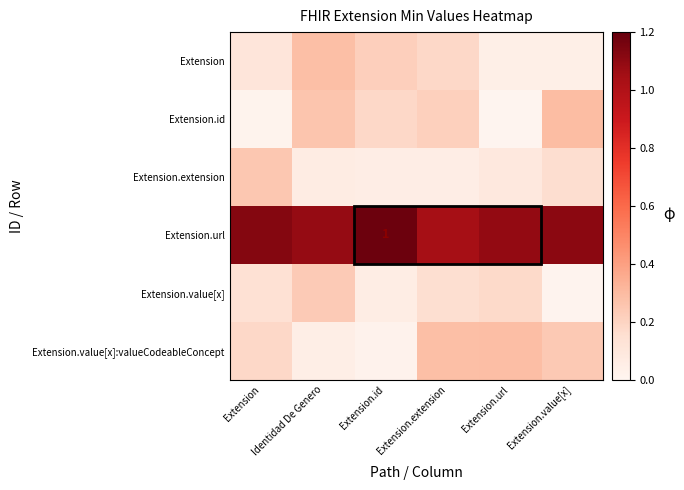

What is the average value of the Extension.url series?

1.1